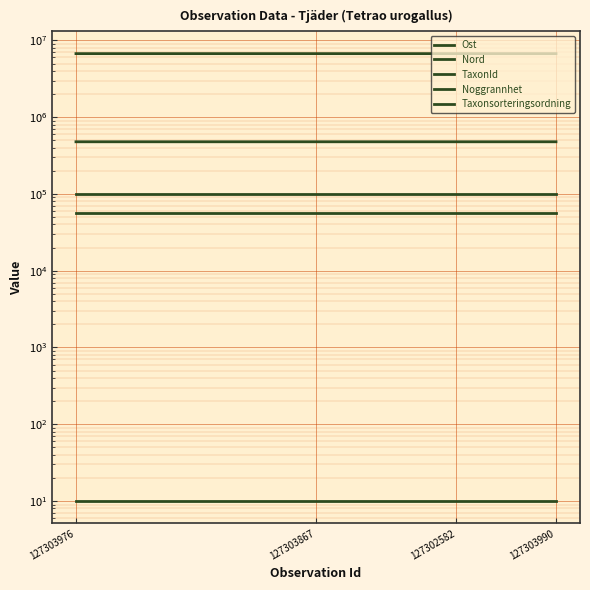

What is the value of the Noggrannhet point at the 2nd from the left?

10